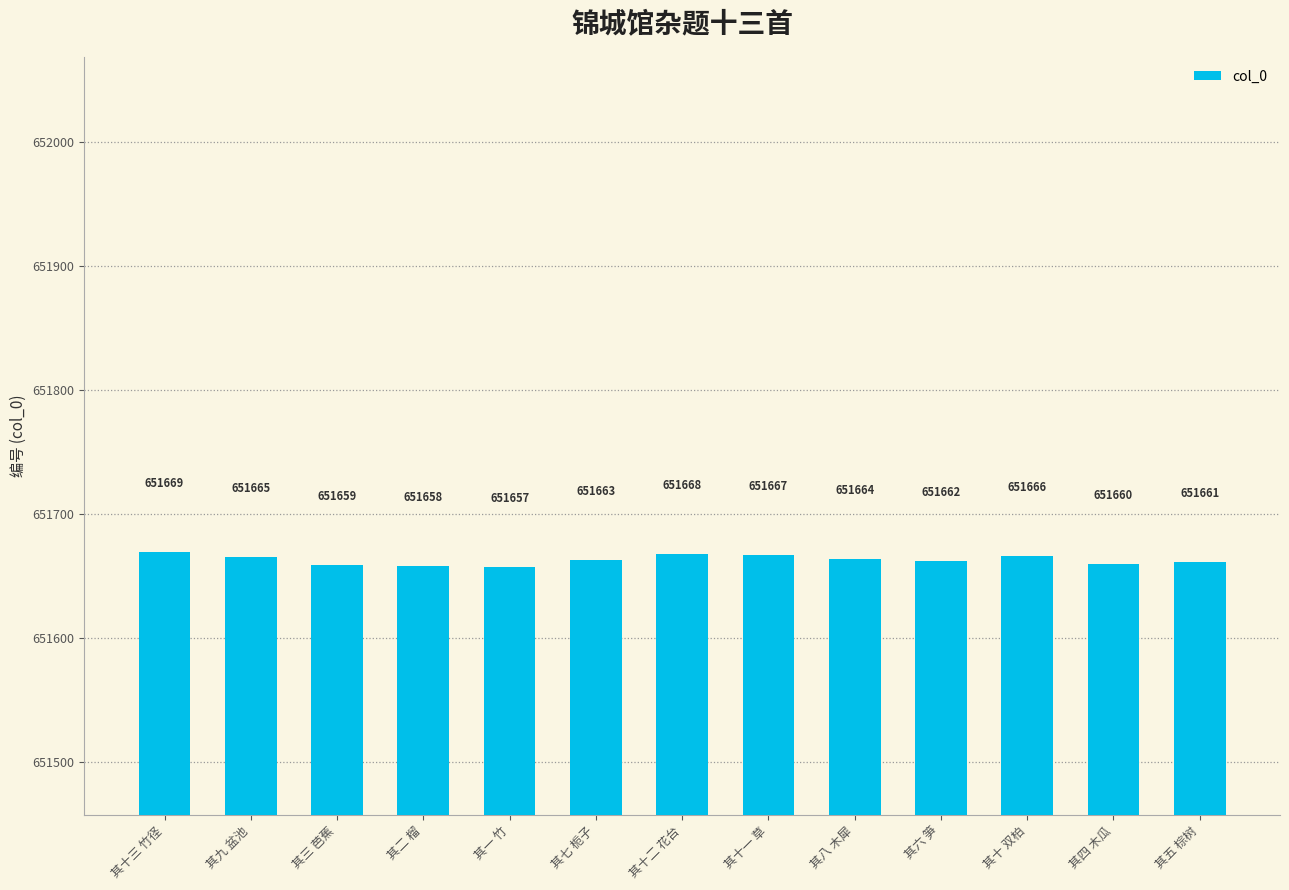

Reading left to right, transcribe all the data shown in this chart.

其十三 竹径=651669	其九 盆池=651665	其三 芭蕉=651659	其二 榴=651658	其一 竹=651657	其七 栀子=651663	其十二 花台=651668	其十一 草=651667	其八 木犀=651664	其六 笋=651662	其十 双柏=651666	其四 木瓜=651660	其五 棕树=651661